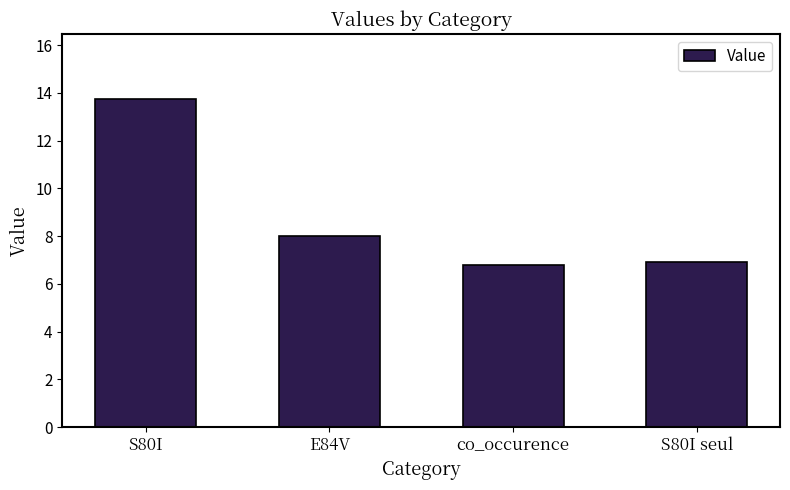

Reading left to right, transcribe all the data shown in this chart.

13.7	8.0	6.8	6.9